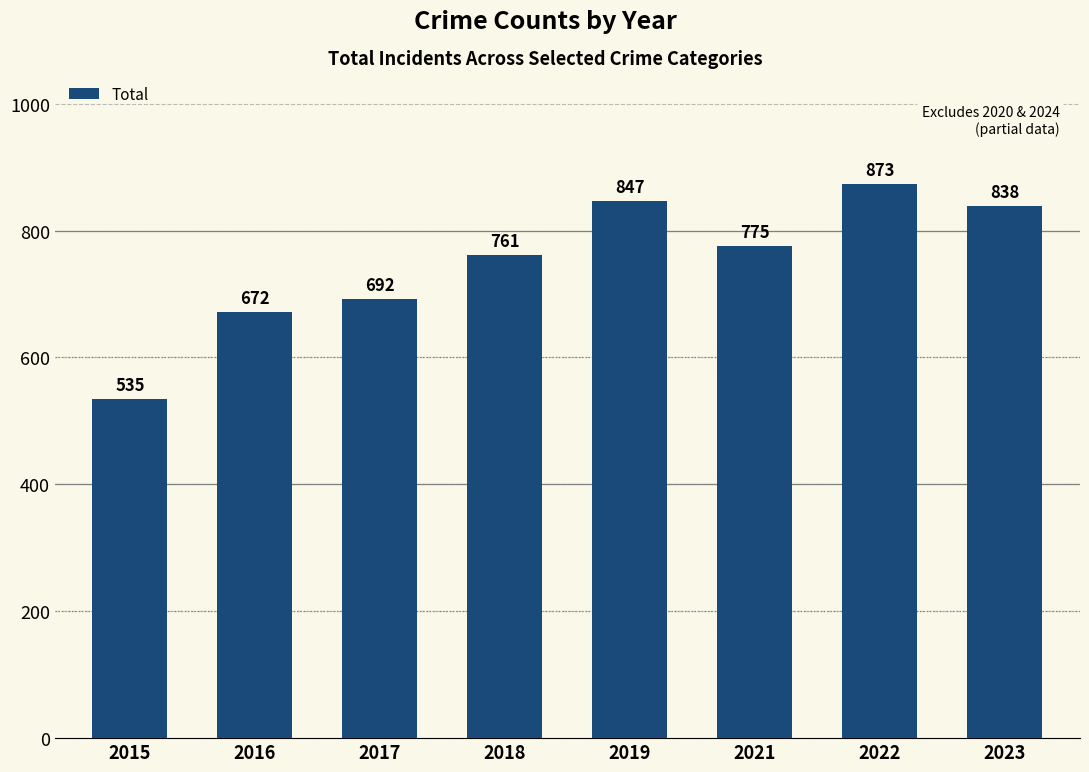

Reading right to left, list all the values displayed in this chart.

2023=838	2022=873	2021=775	2019=847	2018=761	2017=692	2016=672	2015=535